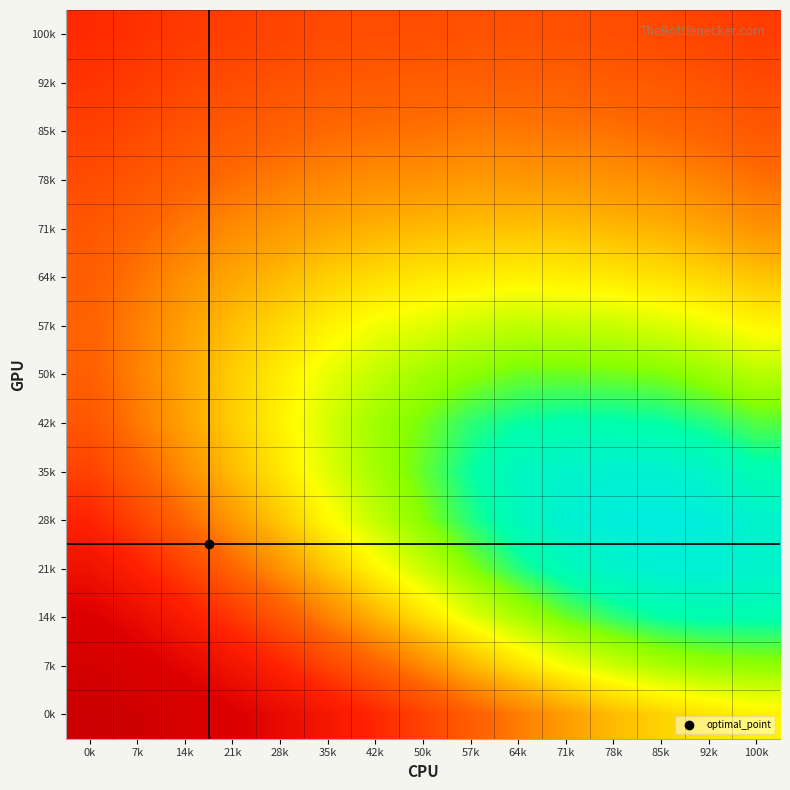

At which category is the sum across all series the highest?

0k